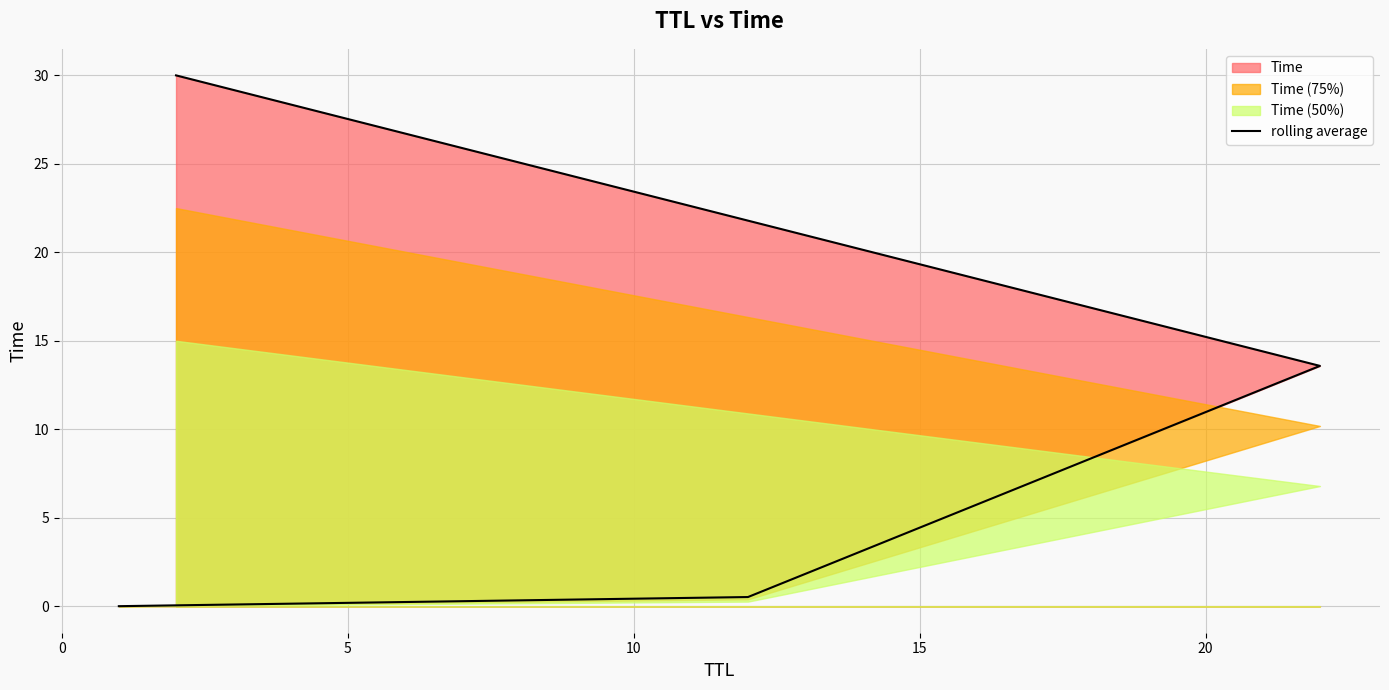

What is the change in value from 0 to 5?

+13.1